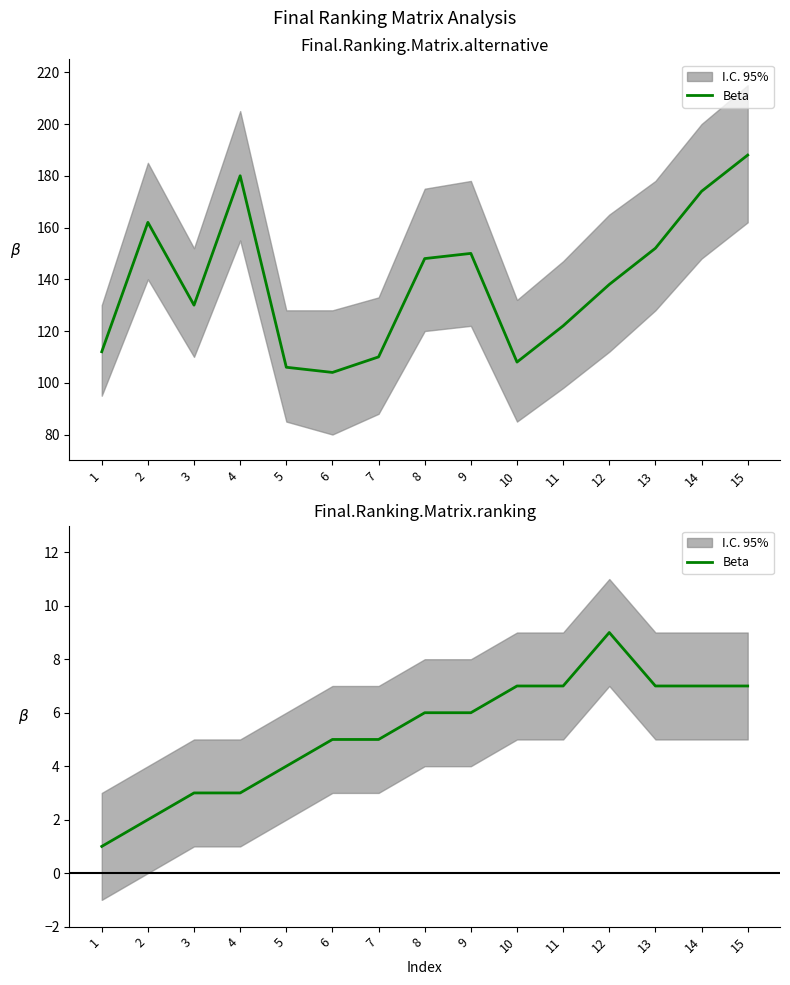

What is the approximate value at 4?

3